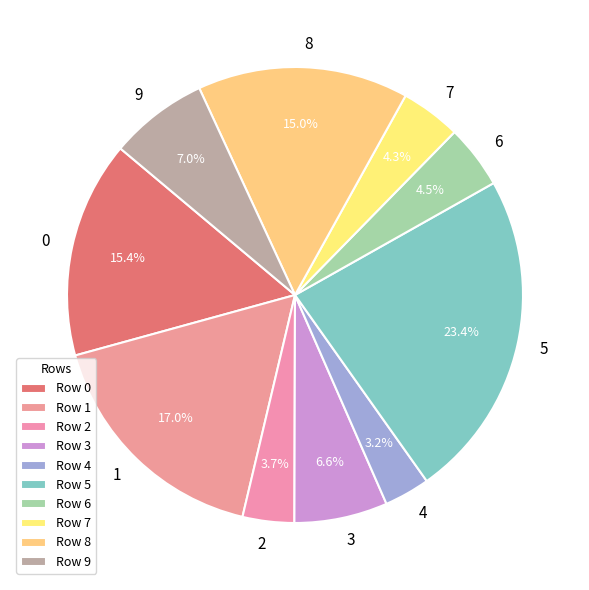

Is 6 the majority of the pie?

No